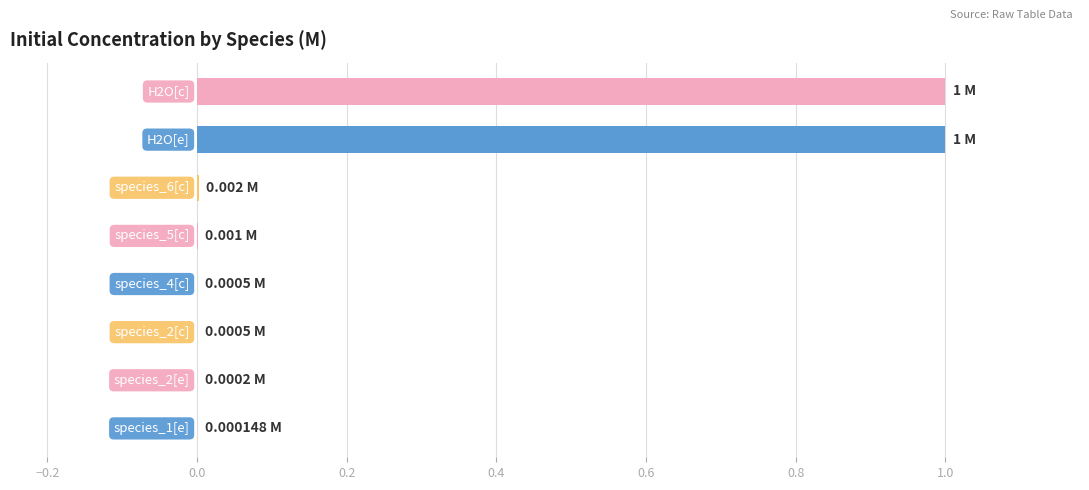

How many distinct data groups are displayed?

1